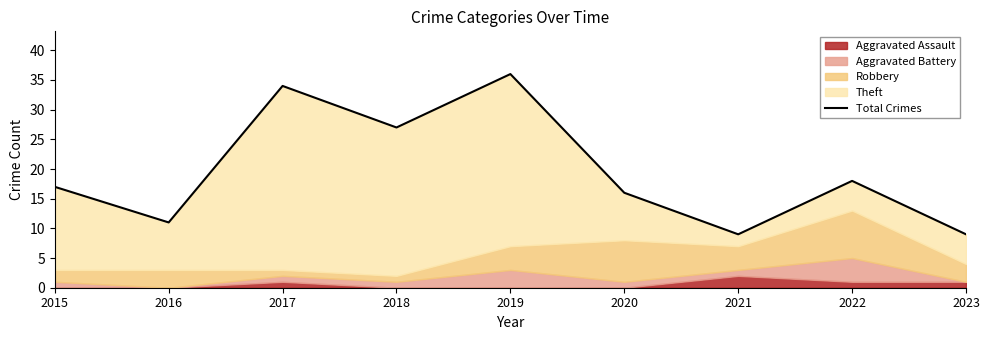

Which label corresponds to the largest value in the chart?

2019